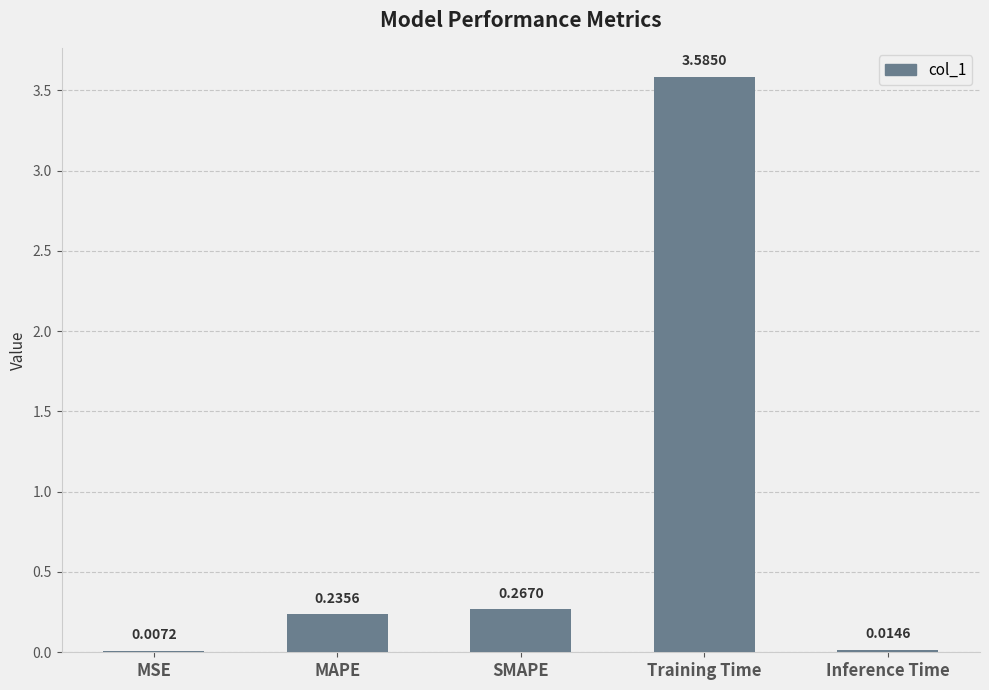

Which has a higher value, SMAPE or Inference Time?

SMAPE